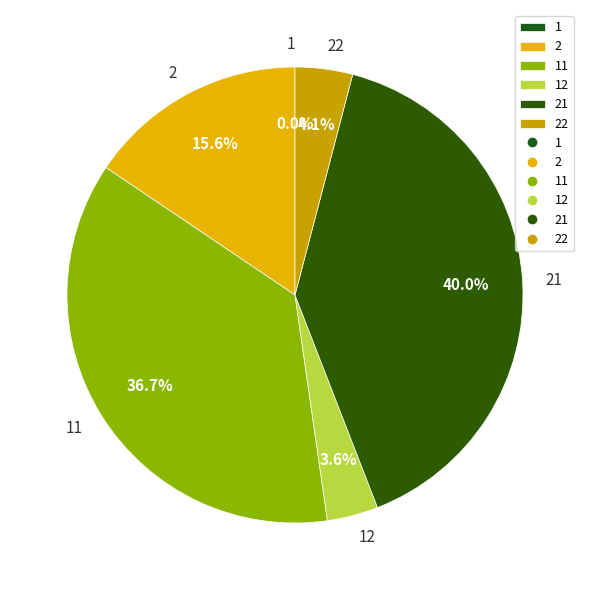

Approximately how many times larger is the value at 2 compared to 22?

3.8